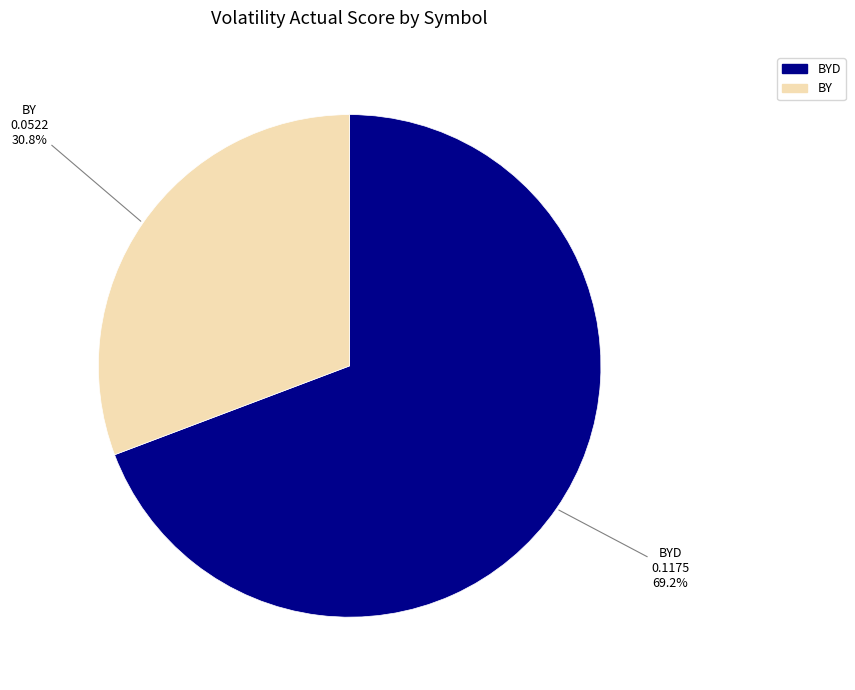

Is there any slice that represents more than half of the pie?

Yes